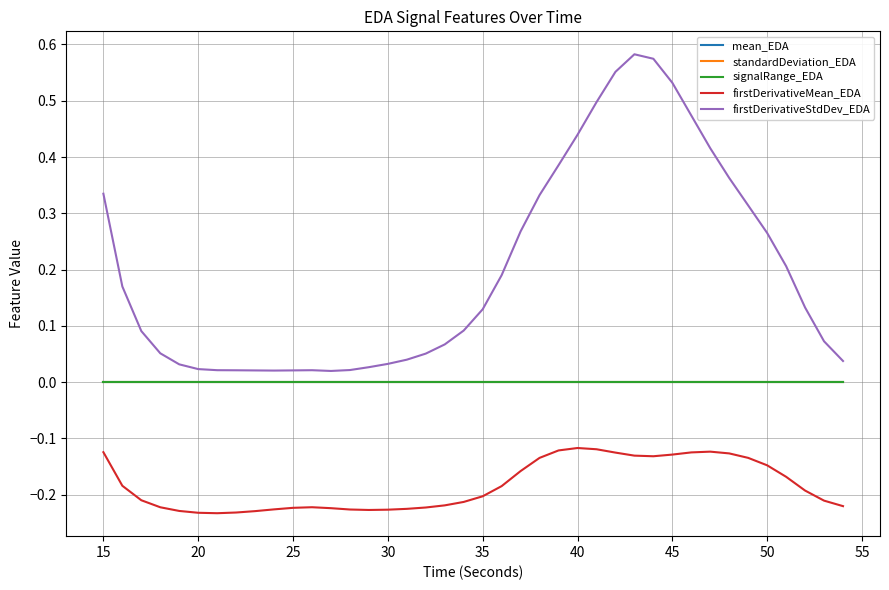

How many categories are shown in the chart?

40